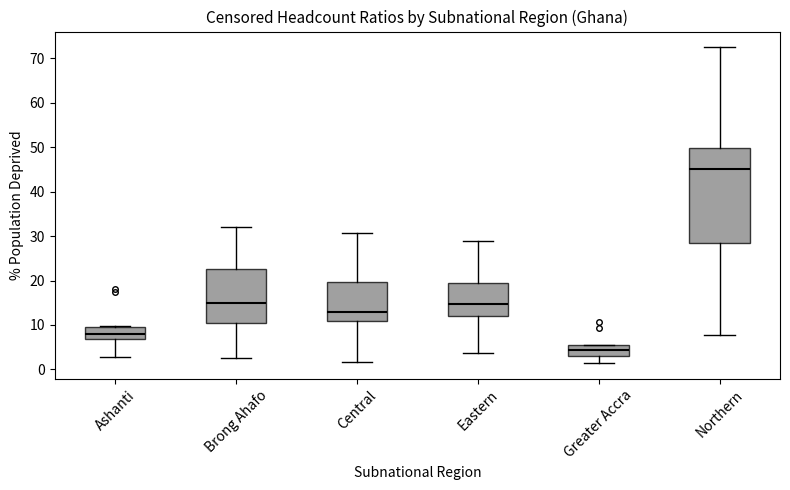

Reading left to right, read every box against the y-axis: the position of its median line, the range the box covers, and the ends of its whiskers. The values are not printed on the chart, so give them approximately, as read against the axis.

Ashanti: median 8, box 7 to 10, whiskers 3 to 10
Brong Ahafo: median 15, box 10 to 23, whiskers 3 to 32
Central: median 13, box 11 to 20, whiskers 2 to 31
Eastern: median 15, box 12 to 19, whiskers 4 to 29
Greater Accra: median 4, box 3 to 5, whiskers 1 to 6
Northern: median 45, box 28 to 50, whiskers 8 to 73